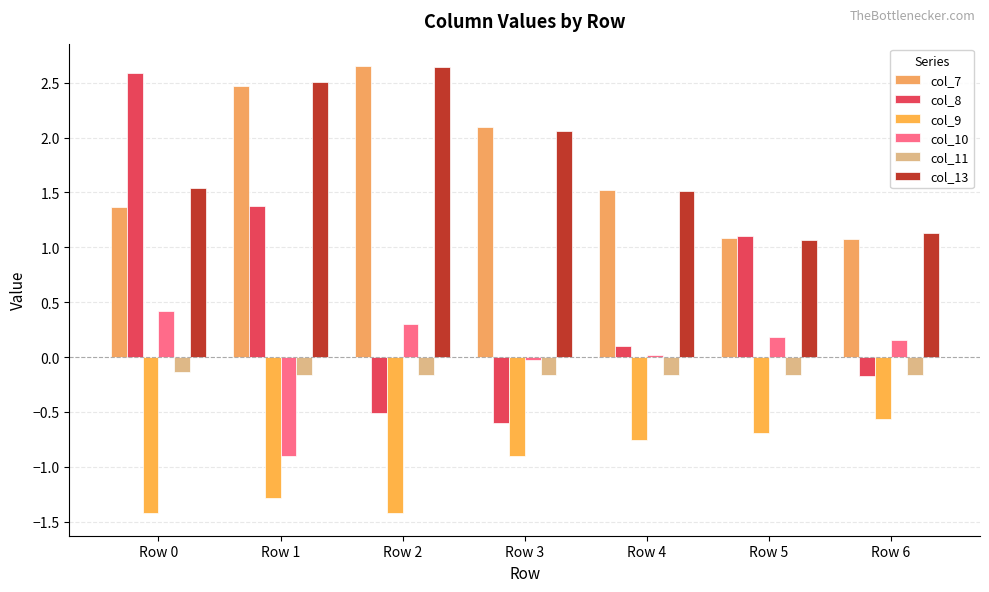

How many col_9 values are between -1 and 0?

4